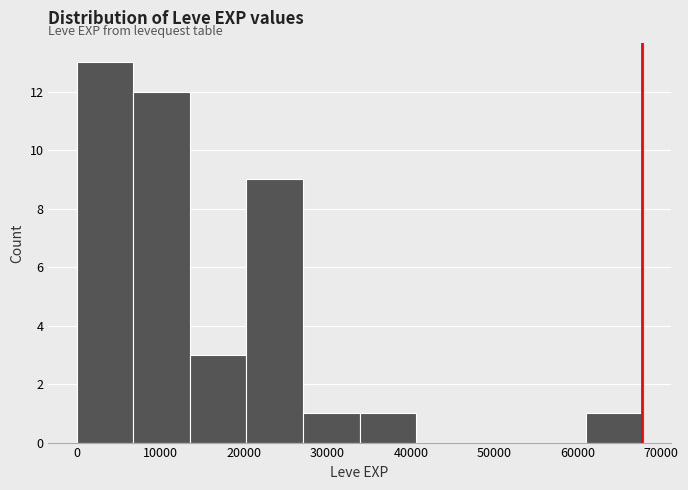

Reading left to right, transcribe this chart: for each bar, give the range it covers on the x-axis and its height. Neither the bar edges nor the heights are printed on the chart, so give them approximately, as read against the axes.

0 to 7000: 13
7000 to 14000: 12
14000 to 20000: 3
20000 to 27000: 9
27000 to 34000: 1
34000 to 41000: 1
41000 to 47000: 0
47000 to 54000: 0
54000 to 61000: 0
61000 to 68000: 1